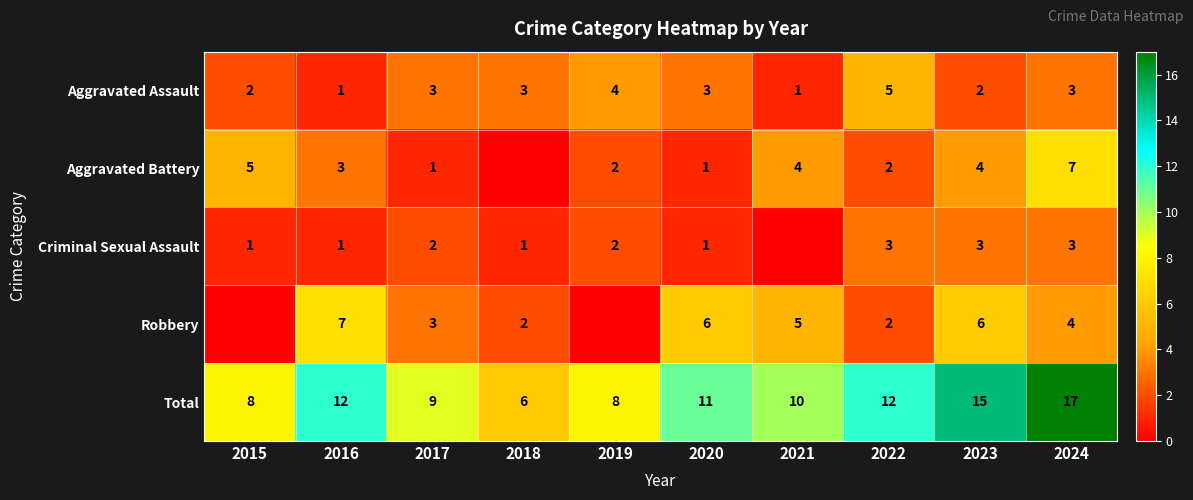

What is the spread (max minus min) of values at 2023?

13